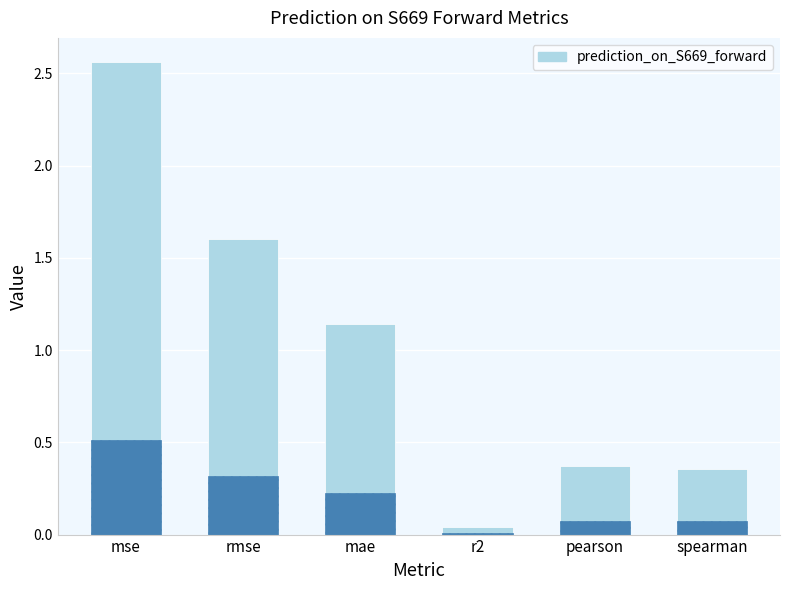

What is the average value?

1.0